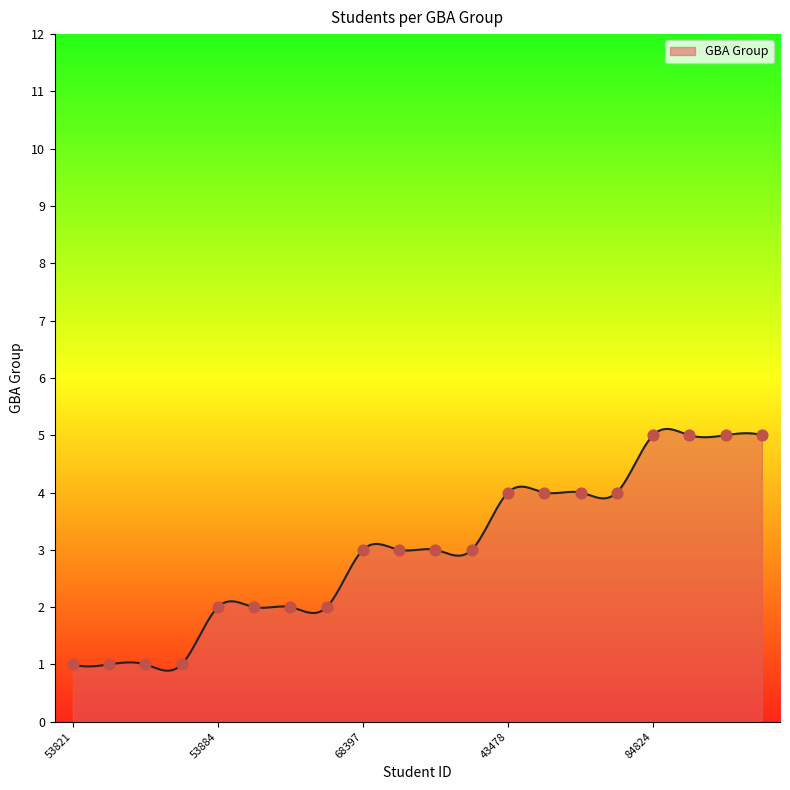

Approximately how many times larger is the value at 76085 compared to 68397?

1.7